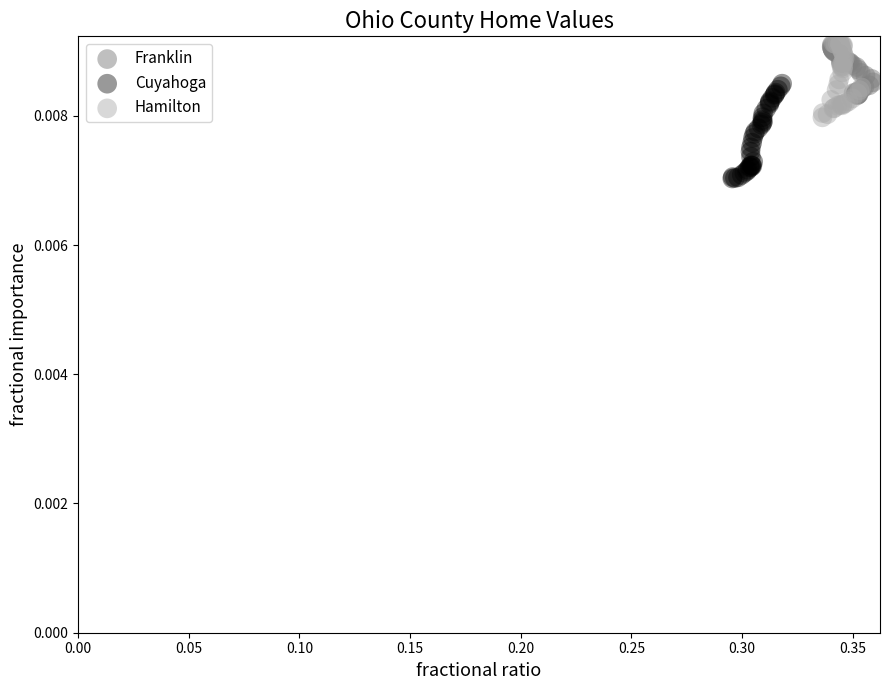

Which series has the widest spread of Y values?

Cuyahoga